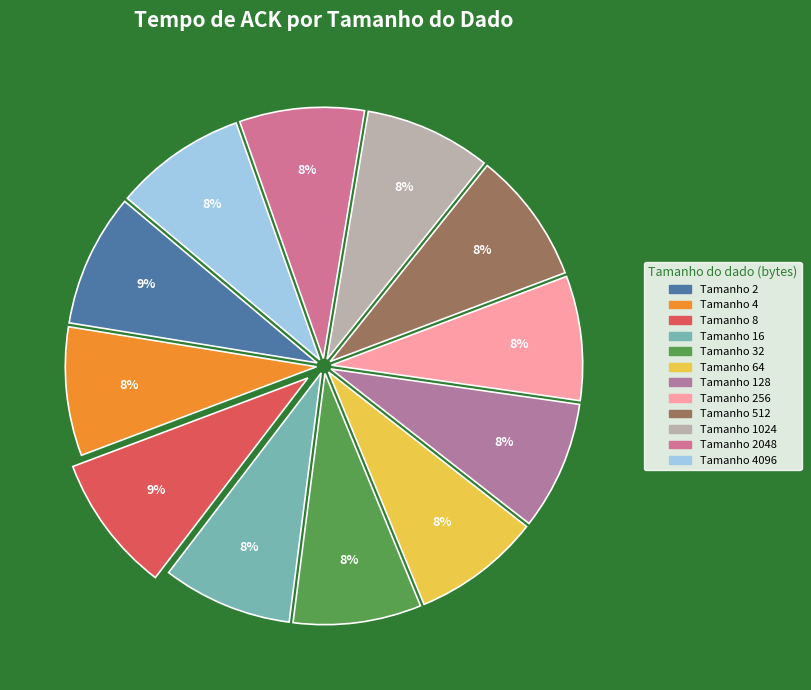

Does any single category account for the majority?

No